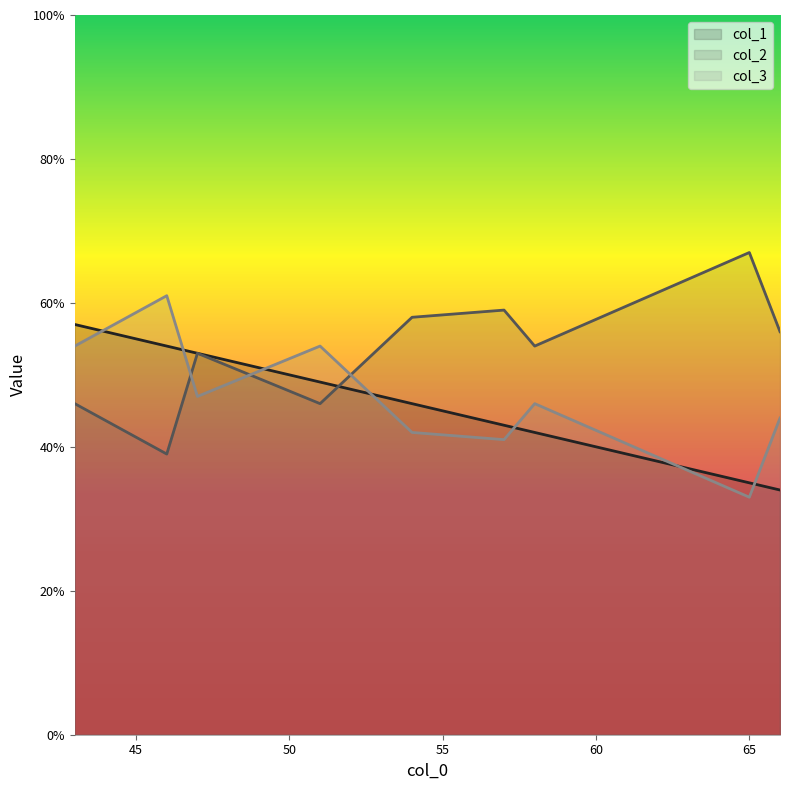

Which series has the widest spread of values?

col_2